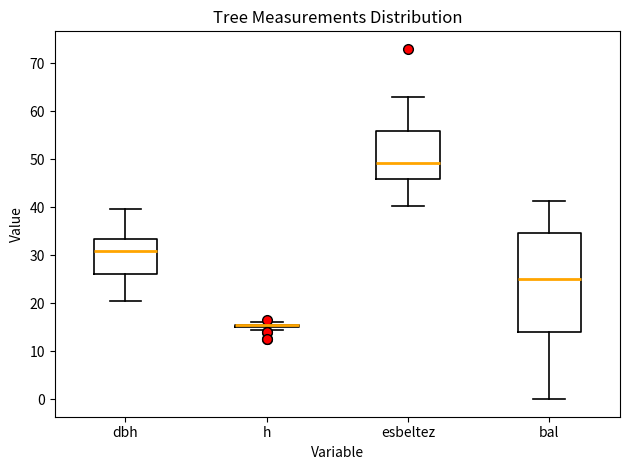

Which box is the tallest, from its lower edge to its upper edge?

bal